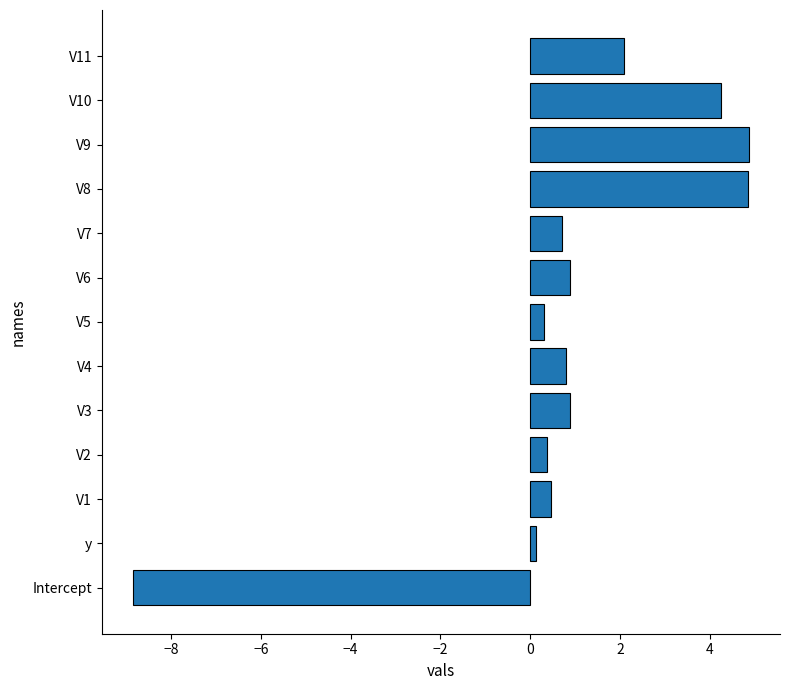

At which category does the chart reach its minimum across all series?

Intercept